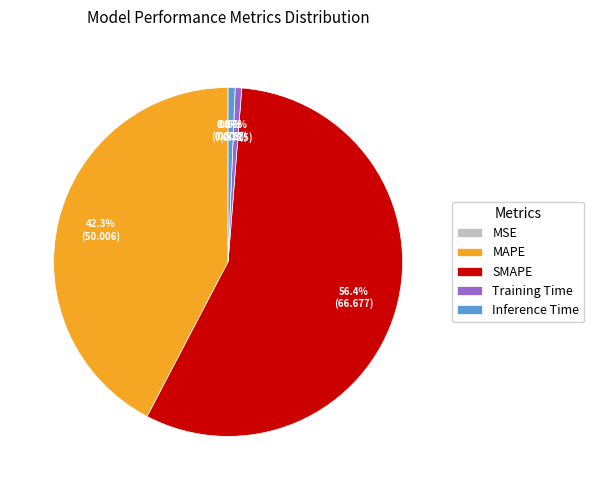

What portion of the pie excludes Inference Time?

99.4%